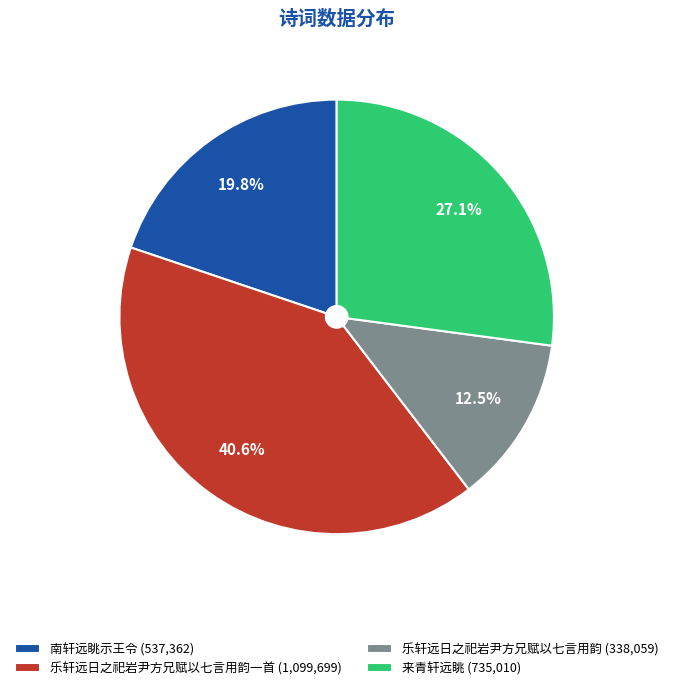

What is the ratio of the value at 乐轩远日之祀岩尹方兄赋以七言用韵 (338,059) to the value at 乐轩远日之祀岩尹方兄赋以七言用韵一首 (1,099,699)?

0.3